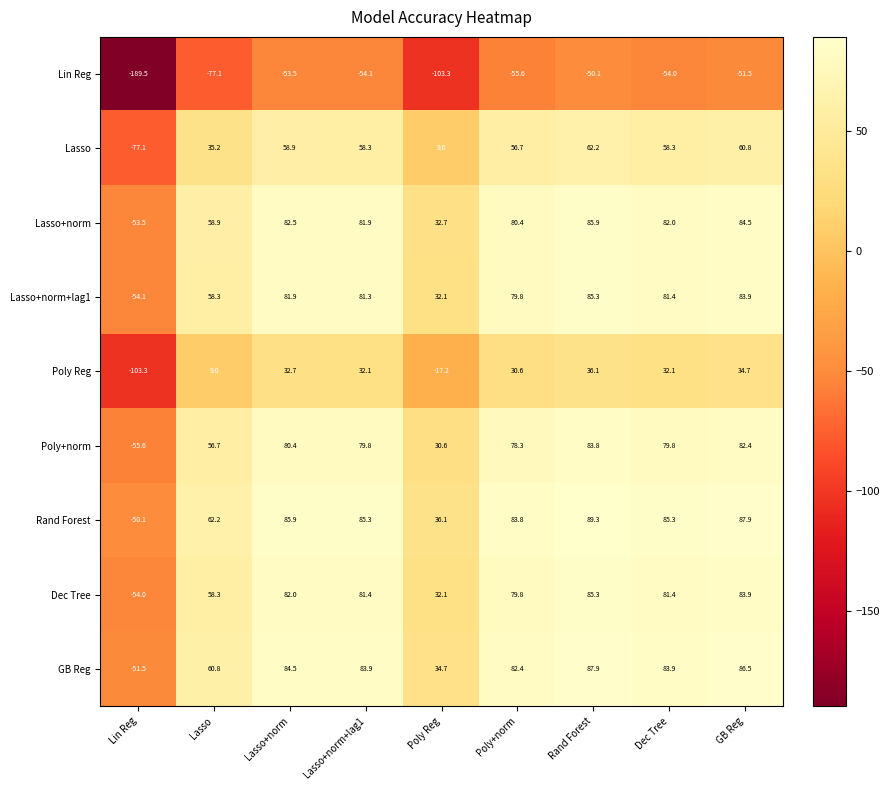

What is the maximum value shown in the chart?

89.3